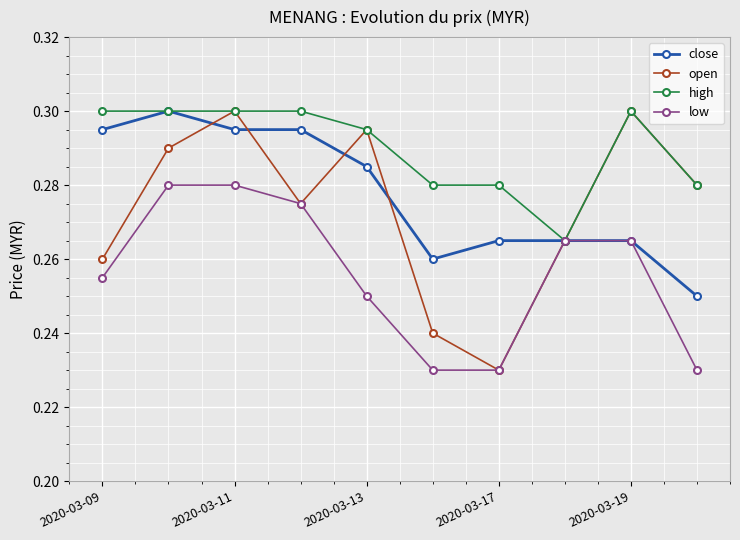

Which series has the largest total across all categories?

high